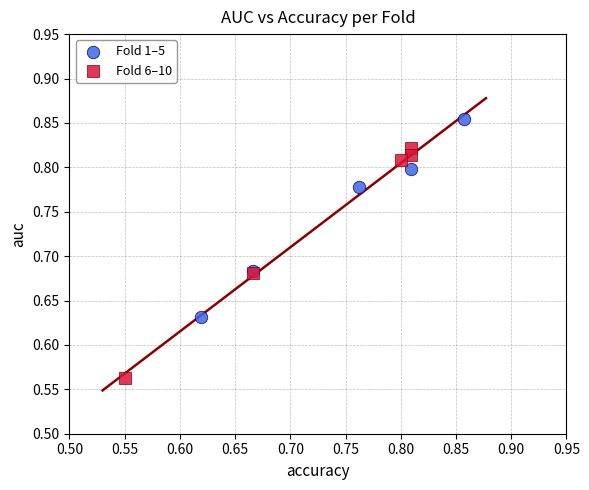

Which series contains the lowest Y value?

Fold 6–10